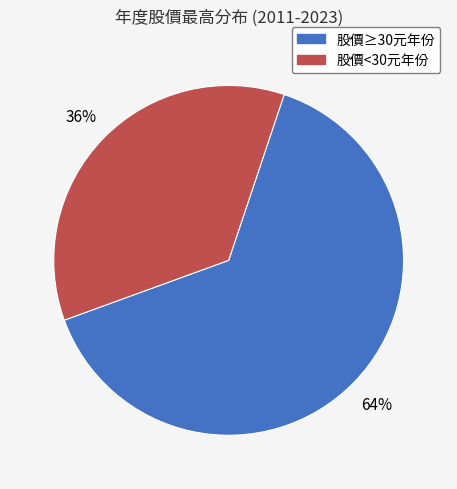

Count the number of slices in the pie.

2